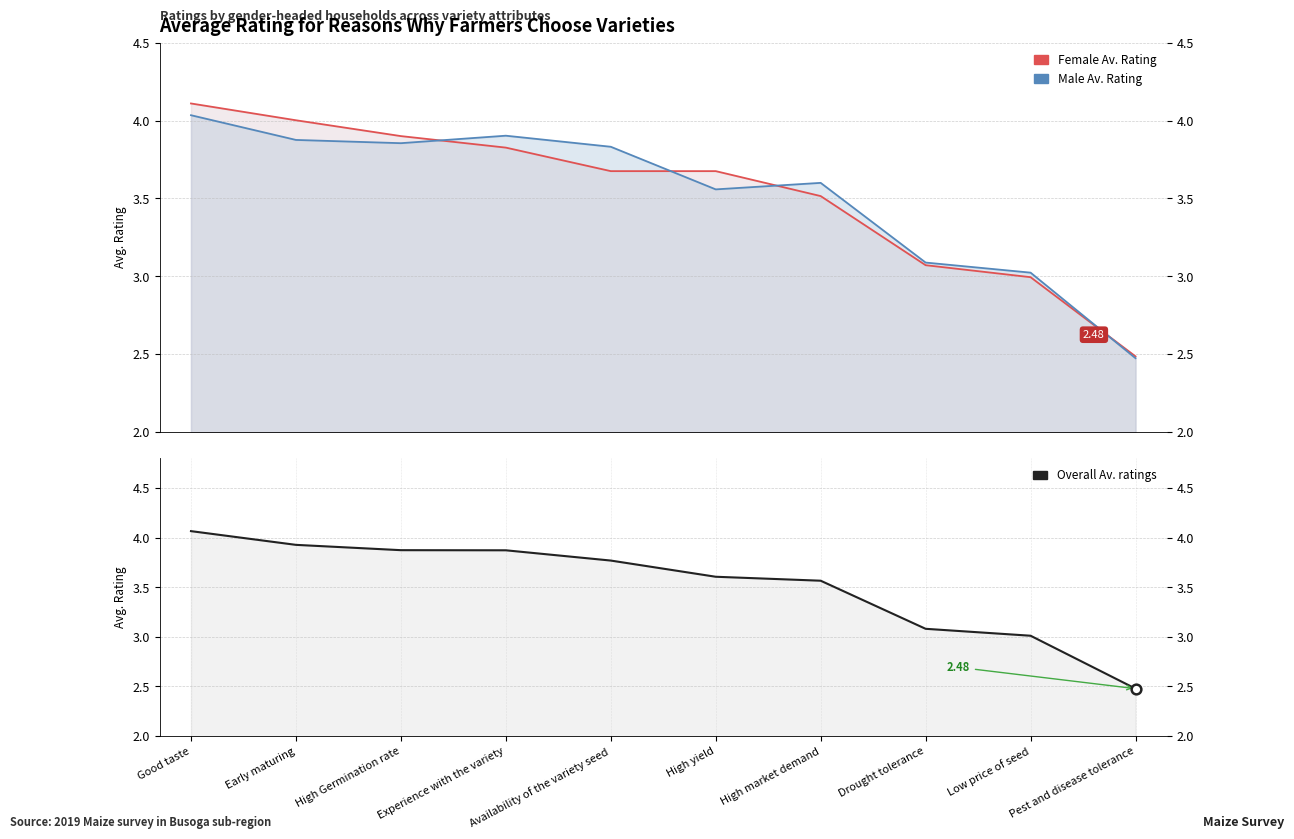

True or false: Female Av. Rating has a value of 5.6 at Good taste.

False